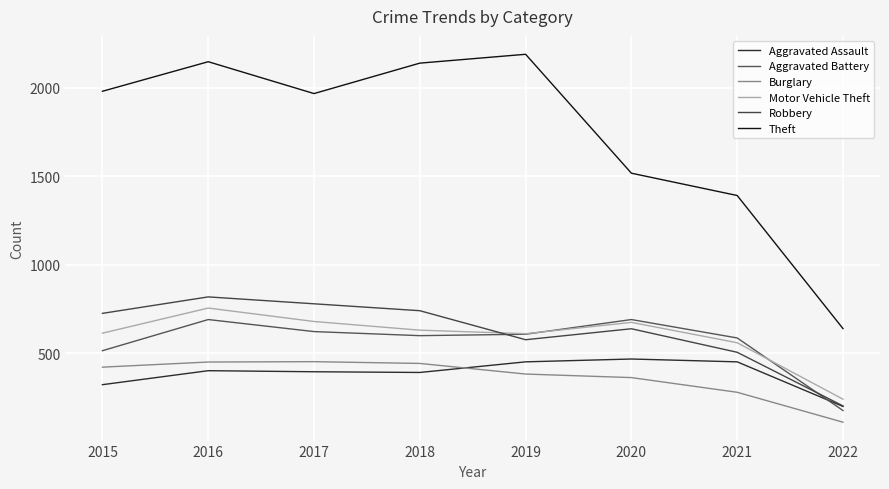

What is the smallest value displayed?

111